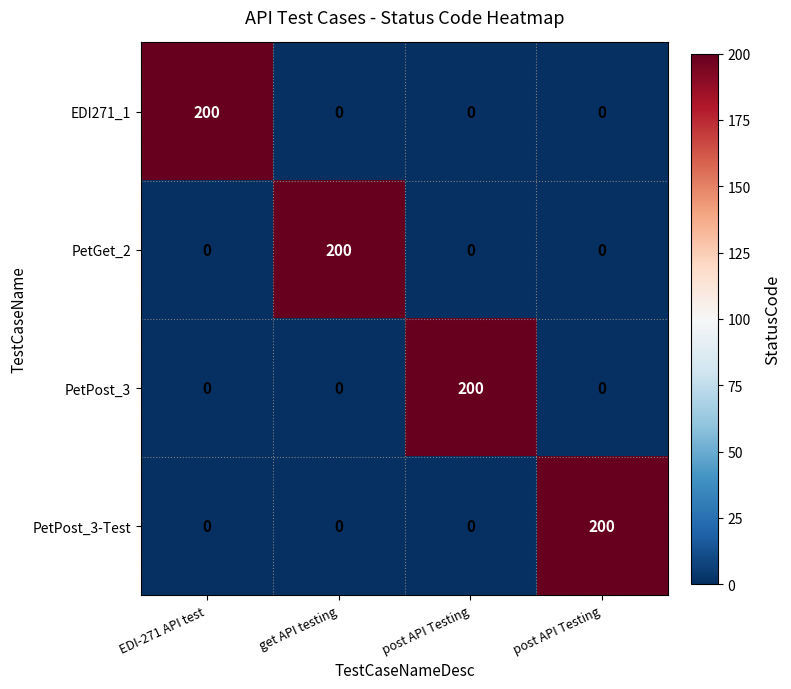

Reading right to left, extract all data points from this chart.

EDI271_1: post API Testing=0	post API Testing=0	get API testing=0	EDI-271 API test=200
PetGet_2: post API Testing=0	post API Testing=0	get API testing=200	EDI-271 API test=0
PetPost_3: post API Testing=0	post API Testing=200	get API testing=0	EDI-271 API test=0
PetPost_3-Test: post API Testing=200	post API Testing=0	get API testing=0	EDI-271 API test=0